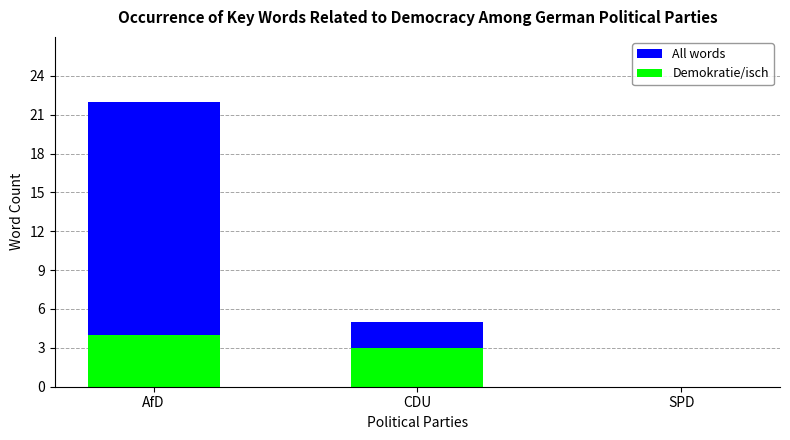

What is the average value of the All words series?

9